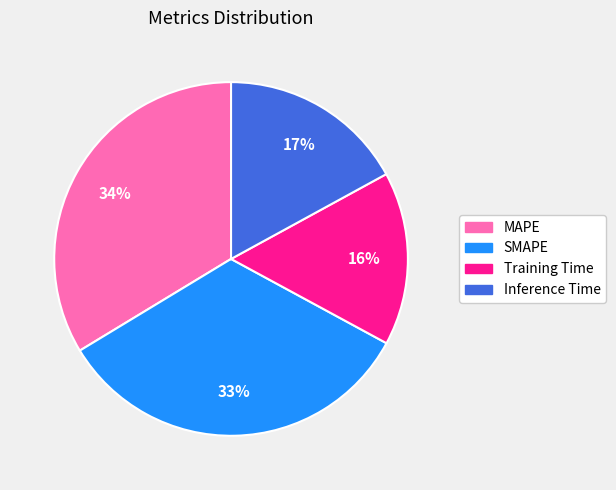

What percentage is the SMAPE slice, to the nearest percent?

33%